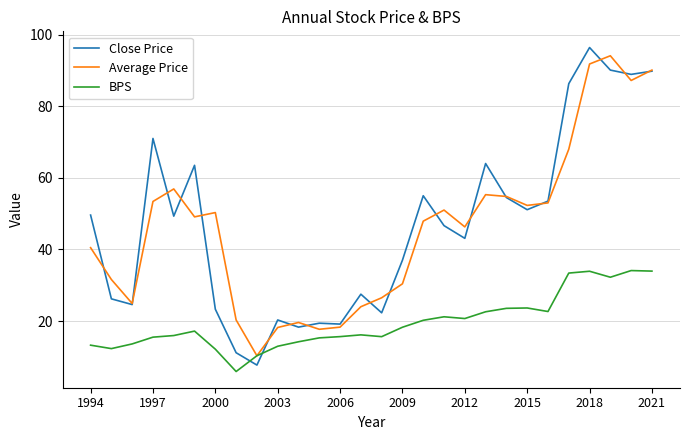

How many times do Close Price and BPS cross each other?

2